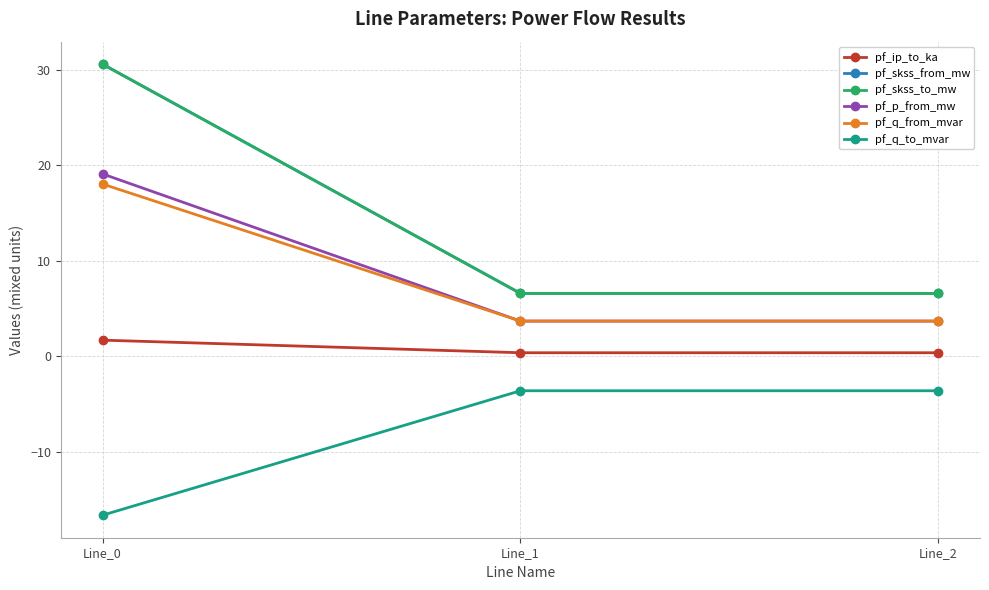

Does the chart have visible grid lines?

Yes